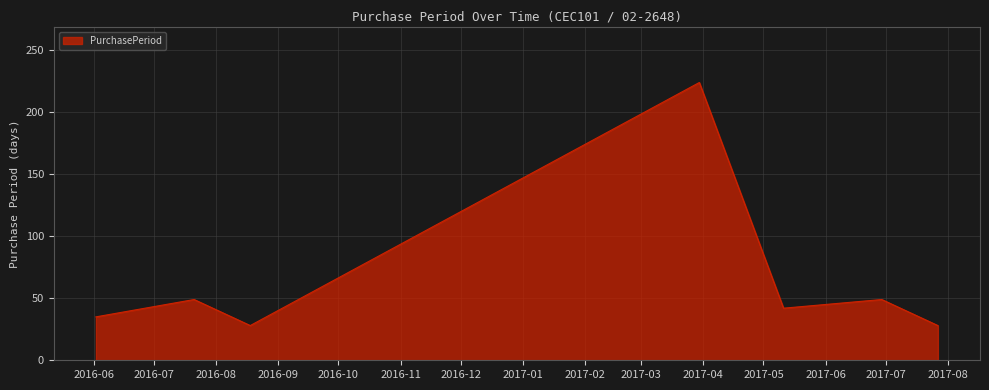

What is the maximum value shown in the chart?

224